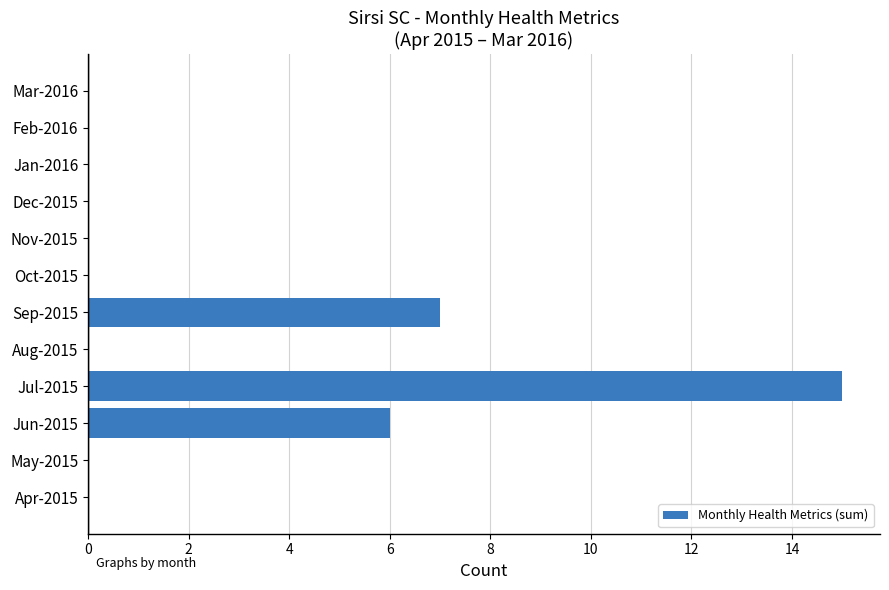

What is the change in value from Jun-2015 to Jul-2015?

+9